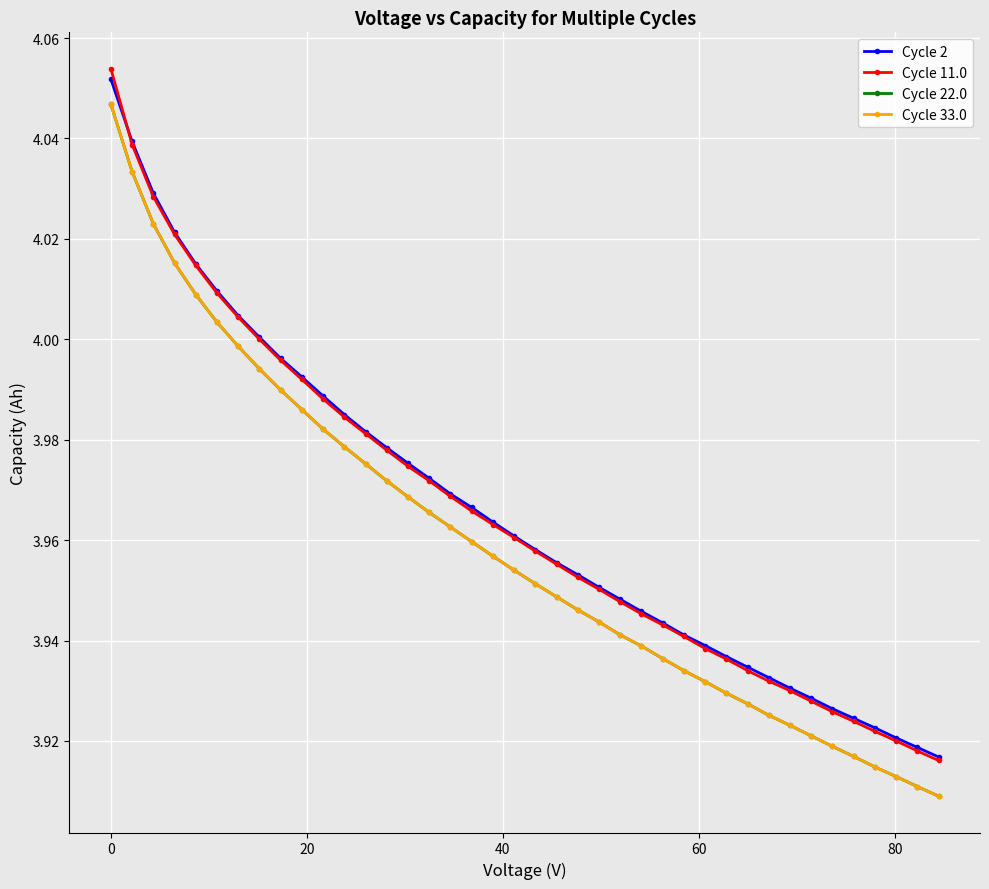

What is the maximum value for Cycle 22.0?

4.0